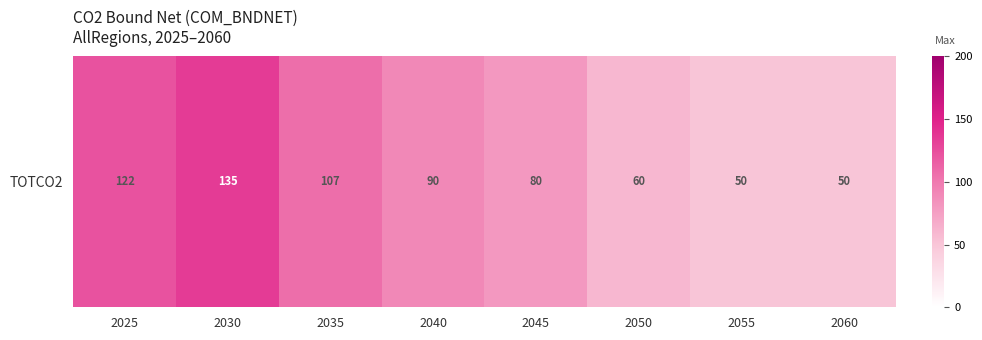

Reading left to right, list all the values displayed in this chart.

122	135	107	90	80	60	50	50